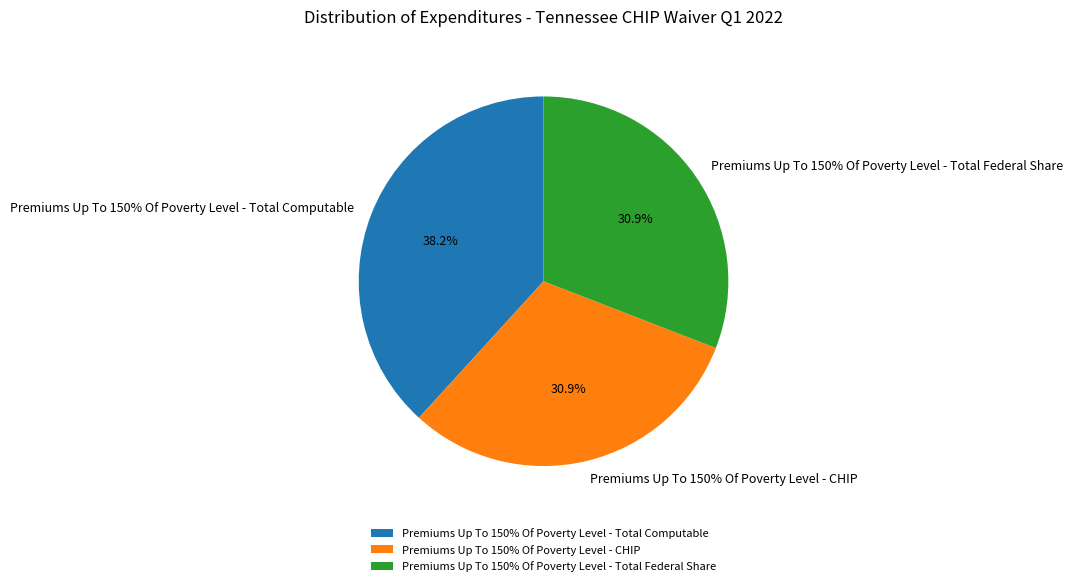

What is the ratio of the value at Premiums Up To 150% Of Poverty Level - Total Computable to the value at Premiums Up To 150% Of Poverty Level - Total Federal Share?

1.2